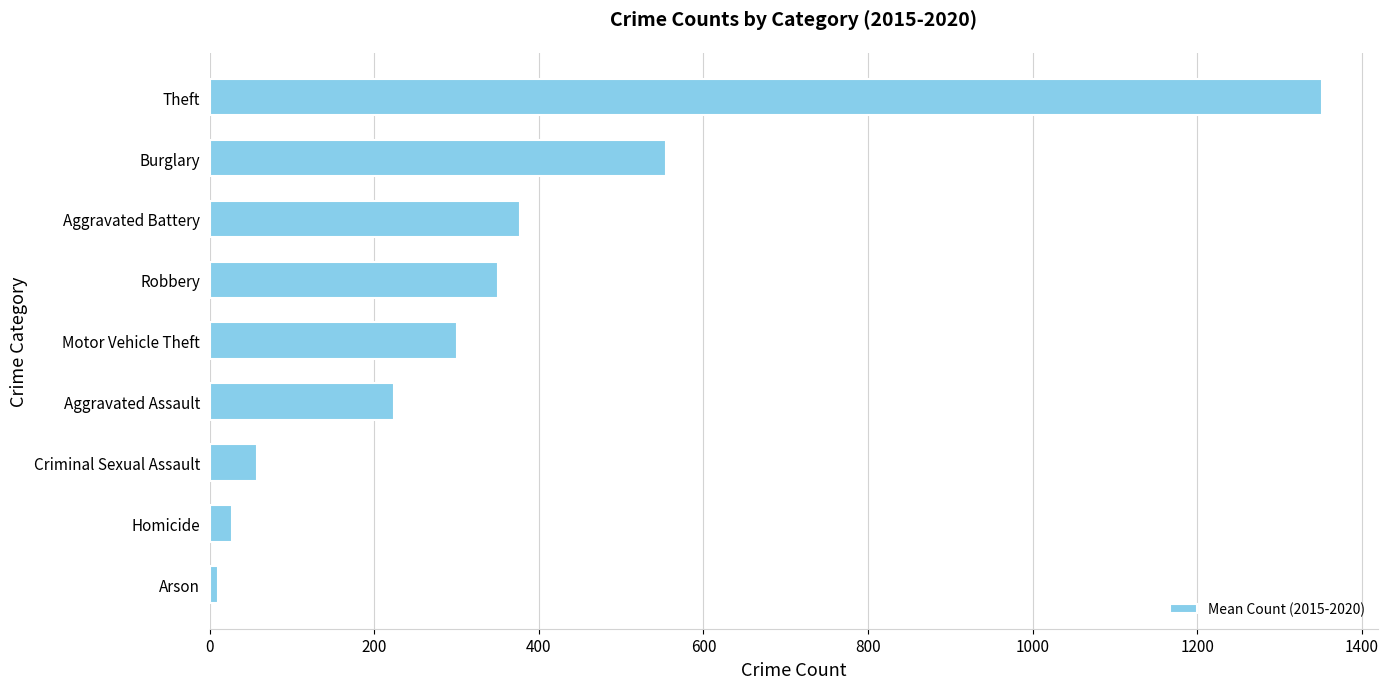

The value at Aggravated Assault is 99.7. True or false?

False